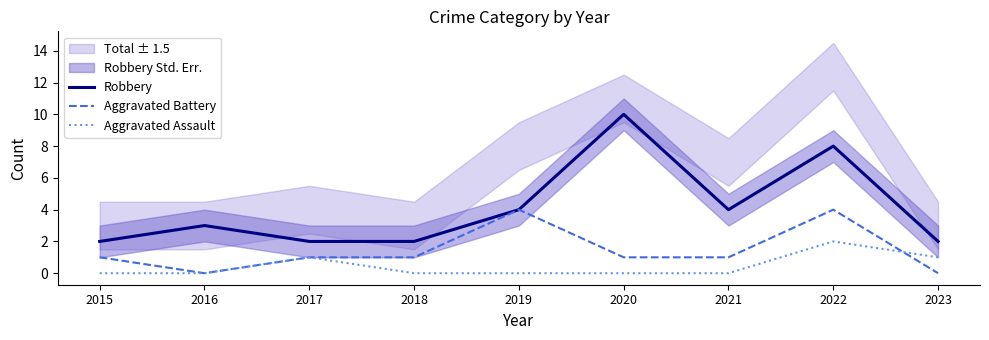

What is the maximum value for Aggravated Battery?

4